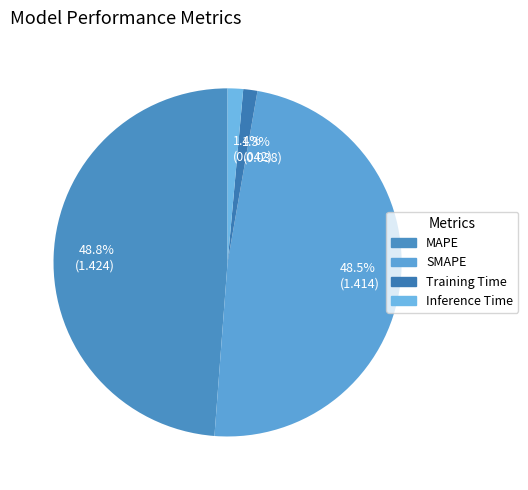

To the nearest percent, what percentage of the pie is MAPE?

49%